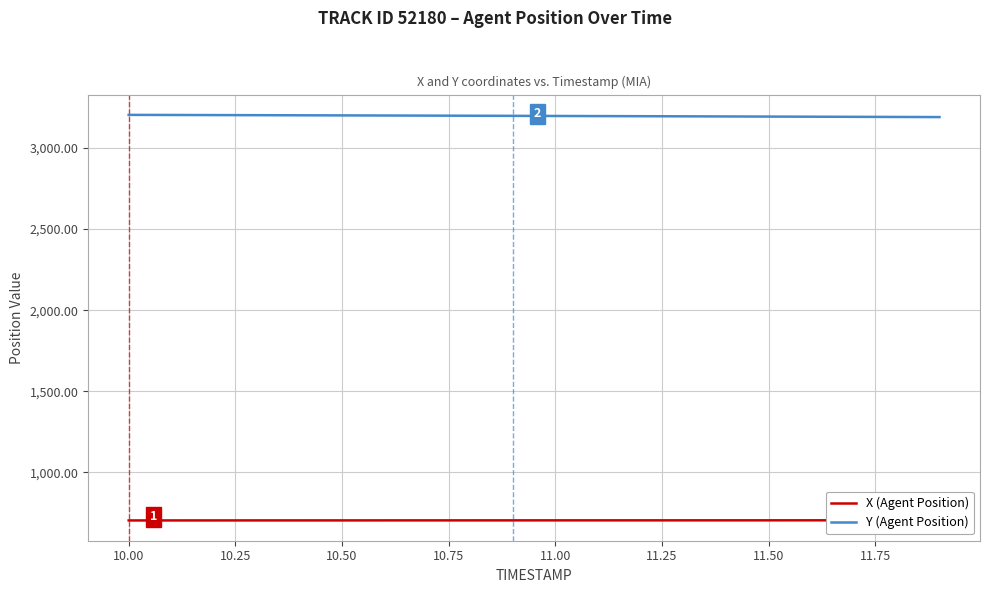

The value of Y (Agent Position) at 10.00 is 4910.6. True or false?

False